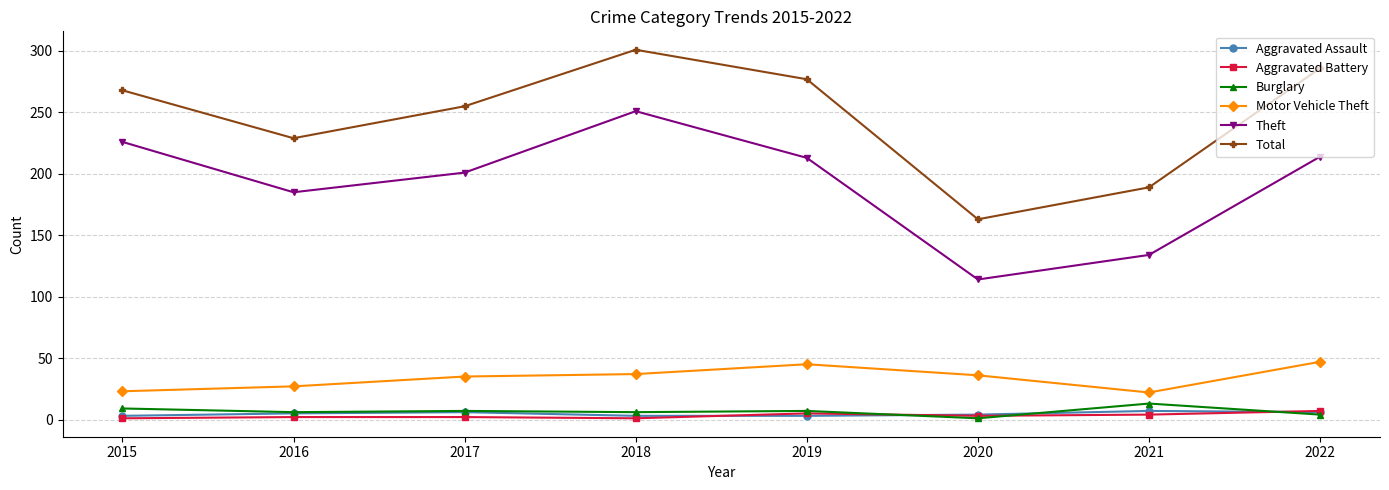

What is the minimum value for Total?

163